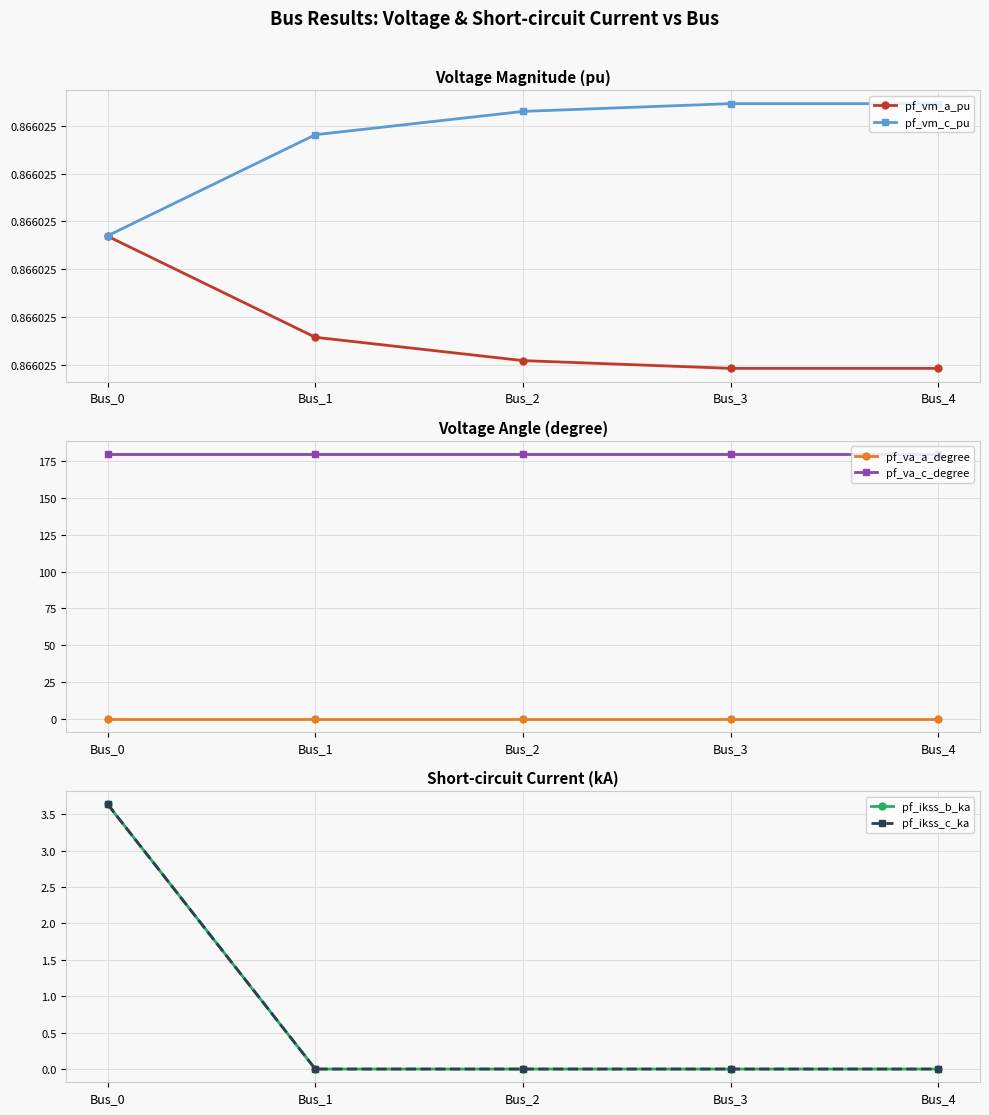

At how many categories does at least one series exceed 56?

5